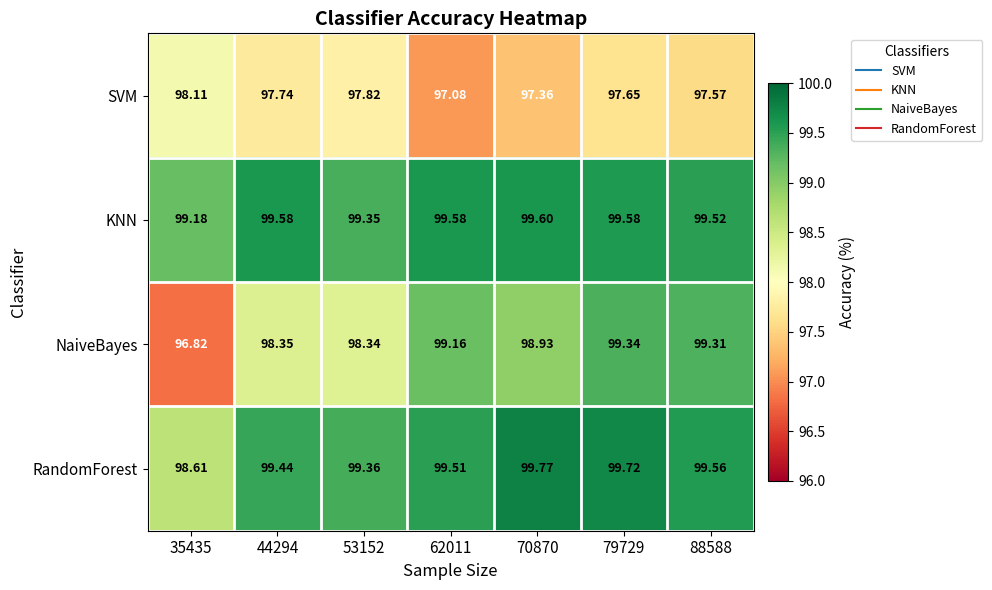

Rank the series by their maximum value, from highest to lowest.

RandomForest, KNN, NaiveBayes, SVM